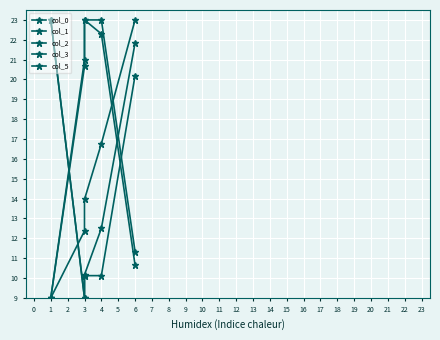

How many values in the col_5 series are below 20?

2